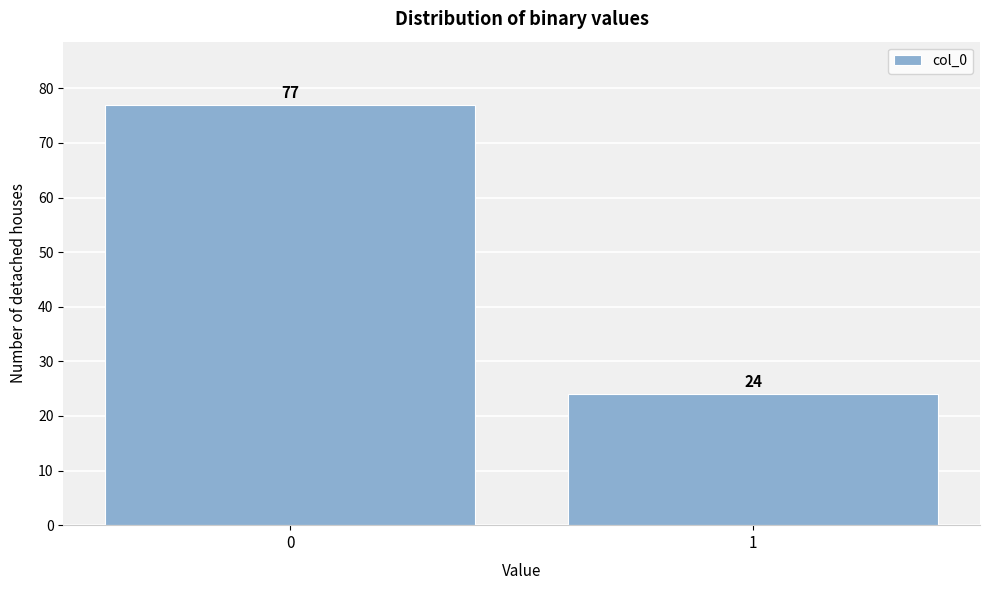

Reading right to left, transcribe all the data shown in this chart.

24	77